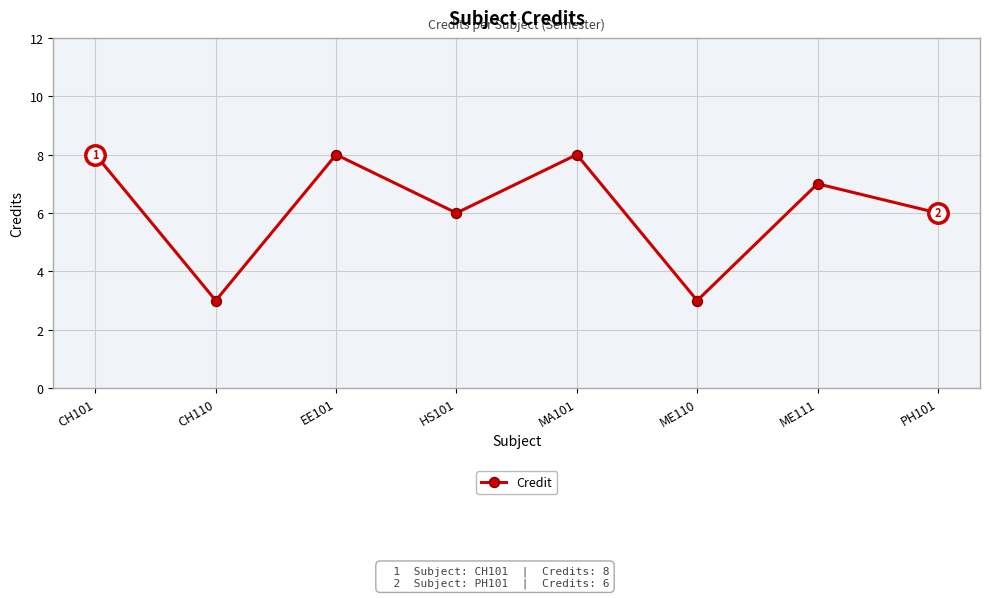

What is the label of the 8th point from the left?

PH101